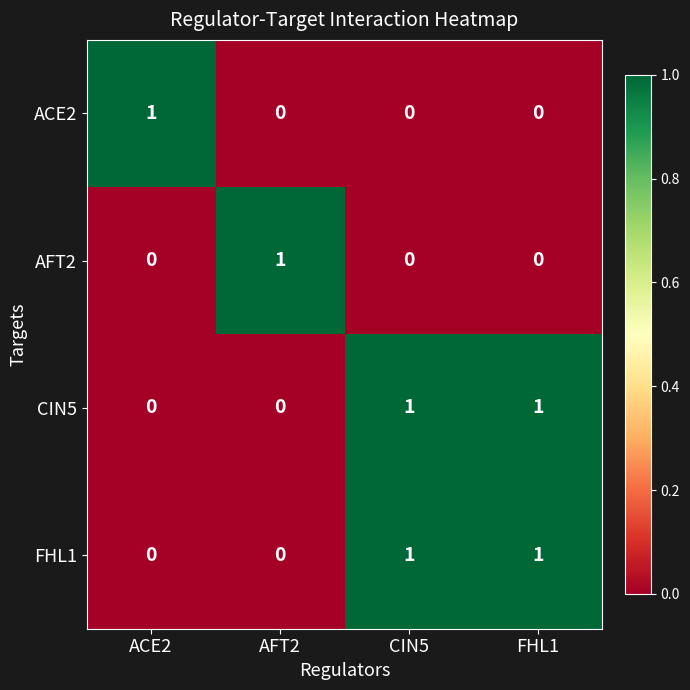

How many ACE2 values are between 0 and 1?

4